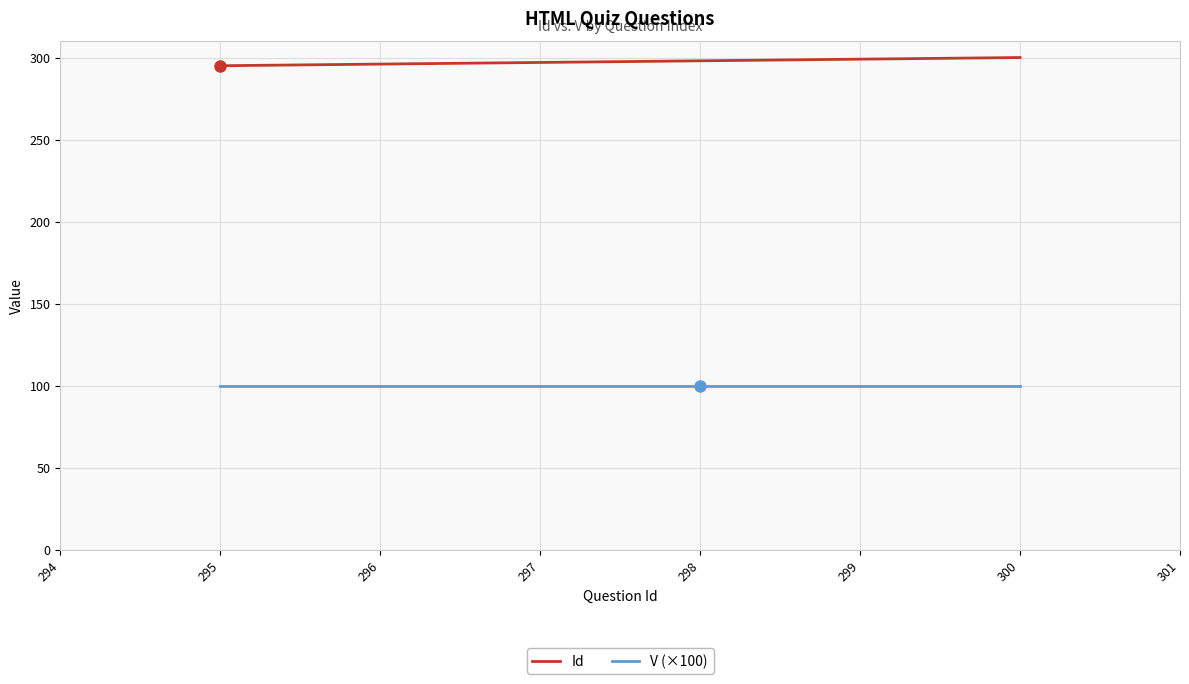

True or false: V (×100) and Id cross at least once.

False